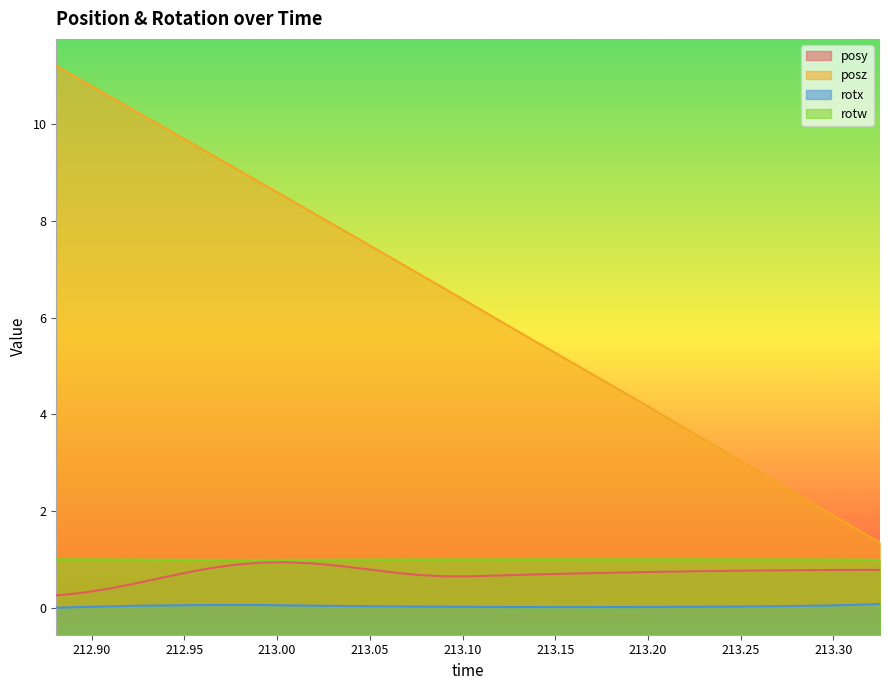

What is the value of the posz point at the 8th from the left?

9.1